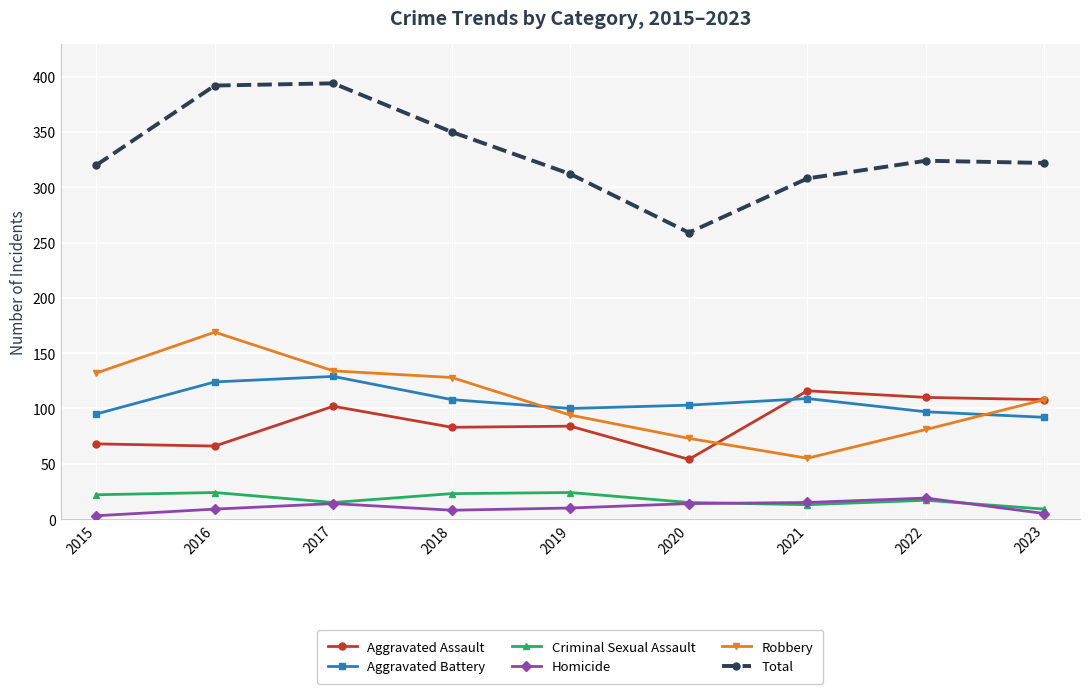

What is the maximum value for Criminal Sexual Assault?

24